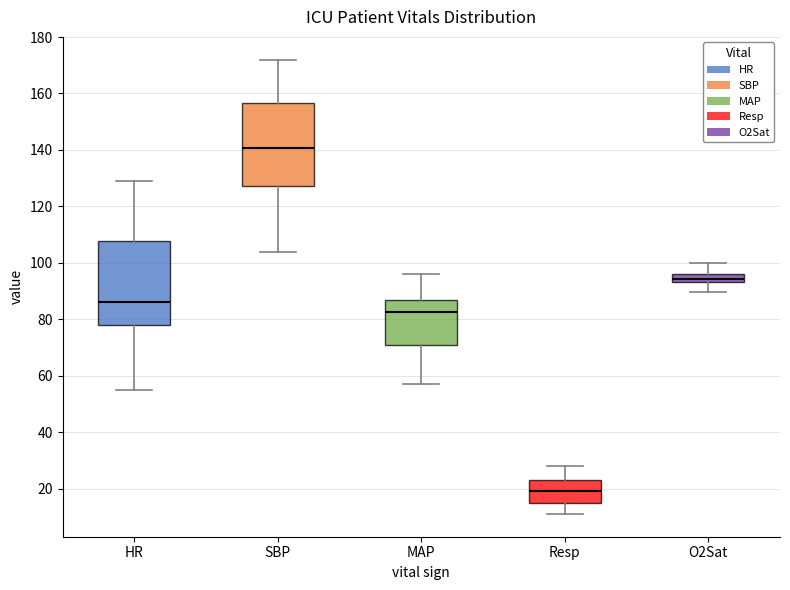

Where does the upper whisker of the box for HR end on the y-axis? The values are not printed on the chart, so give them approximately, as read against the axis.

130